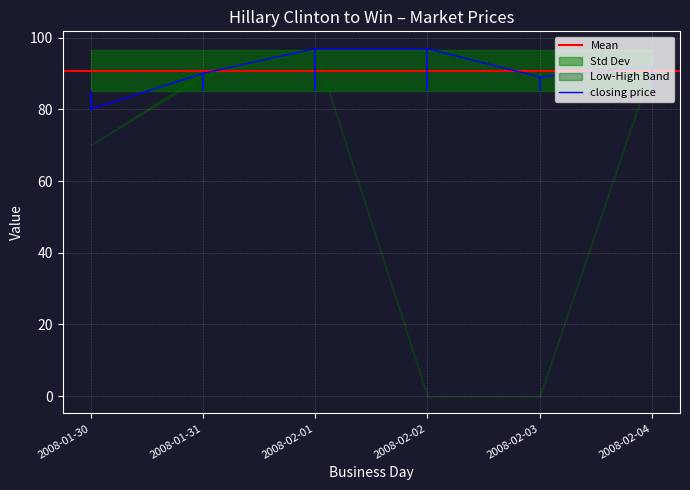

True or false: closing price has a value of 50.3 at 2008-01-31.

False